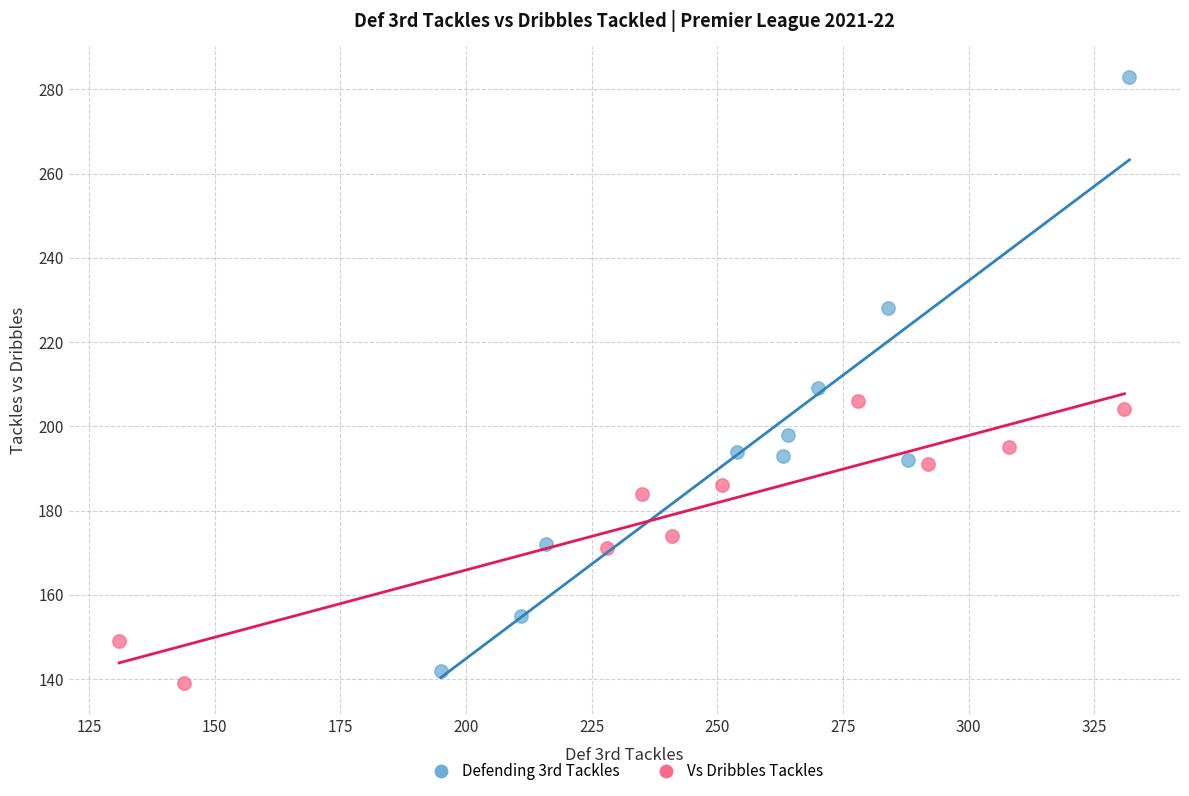

Which series reaches the maximum Y coordinate?

Defending 3rd Tackles